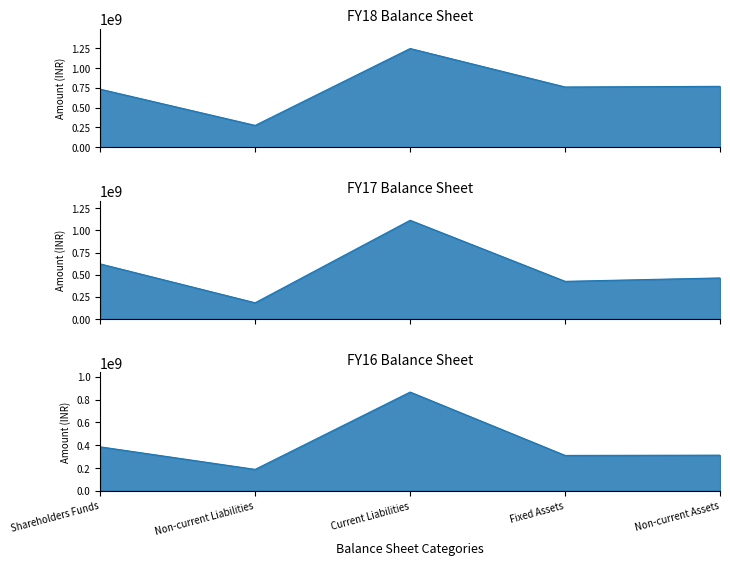

Read the FY18 value at Shareholders Funds, to the nearest 50.

733545000